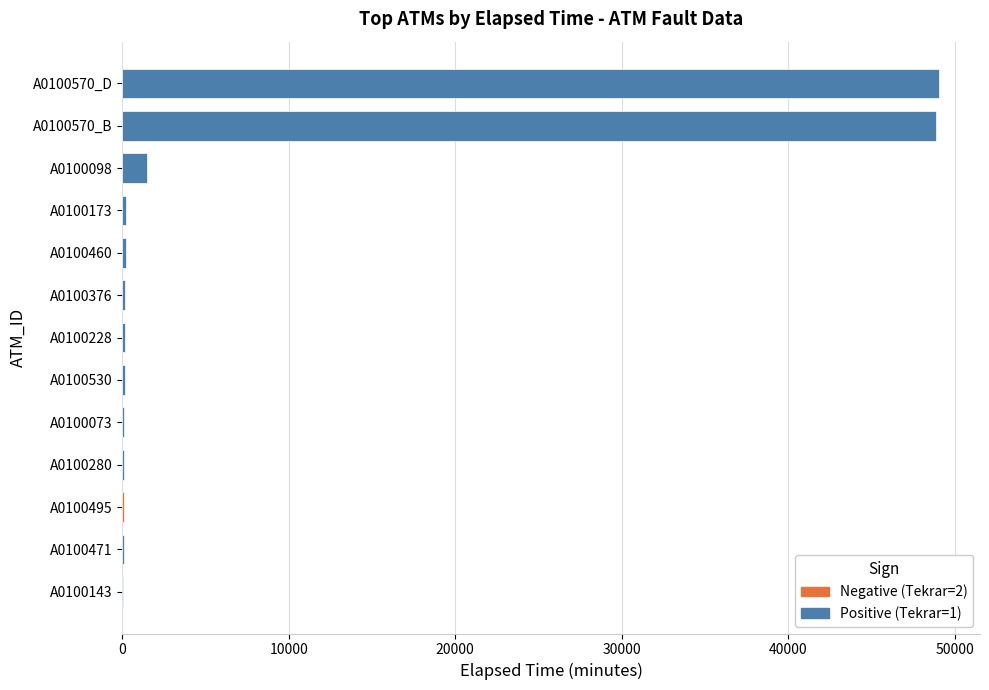

Are the bars horizontal?

Yes